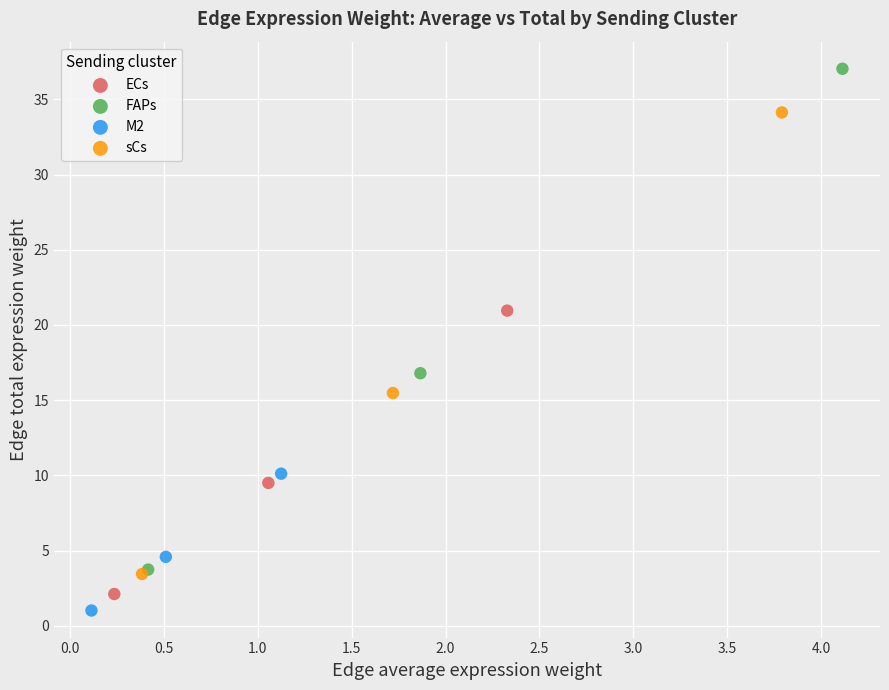

Which series contains the highest Y value?

FAPs